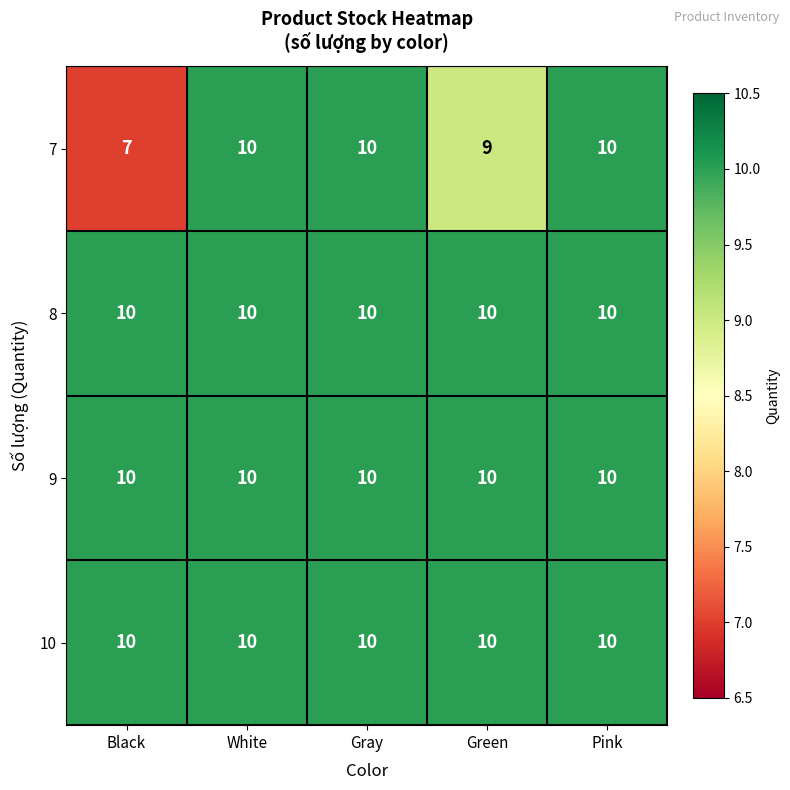

What is the minimum value shown in the chart?

7